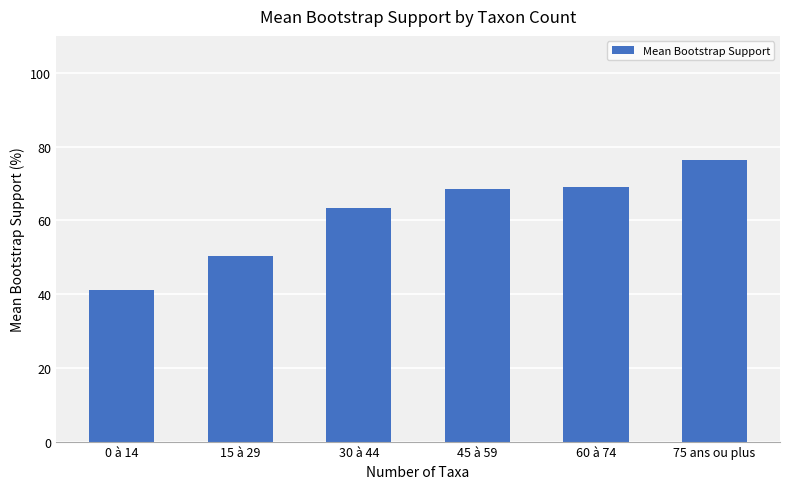

How many values are below 68?

3